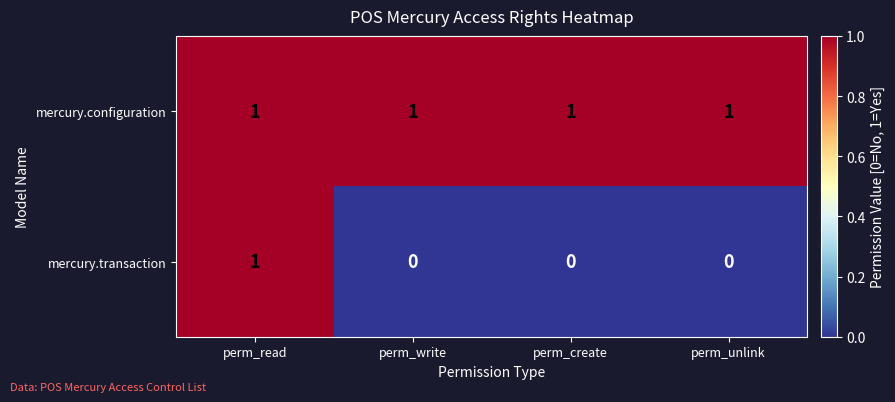

Is it true that mercury.transaction equals 0 at perm_write?

True